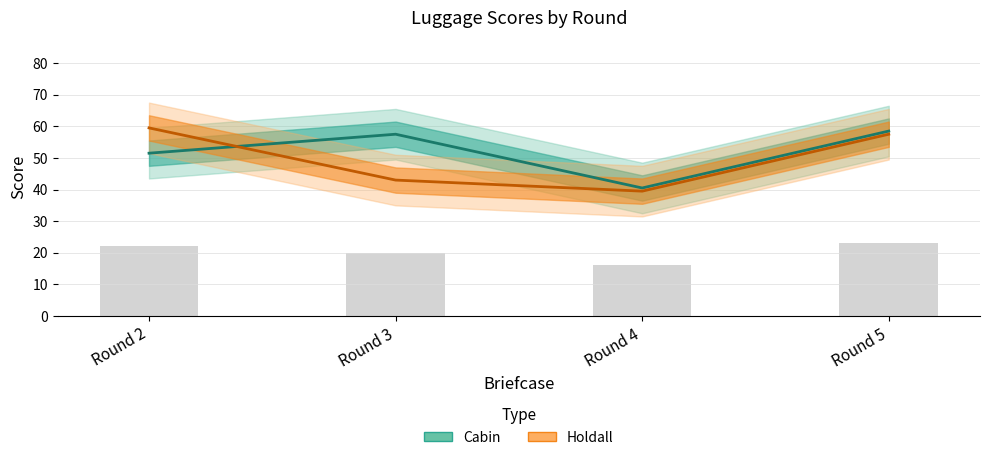

At which label is Holdall closest to 49?

Round 3